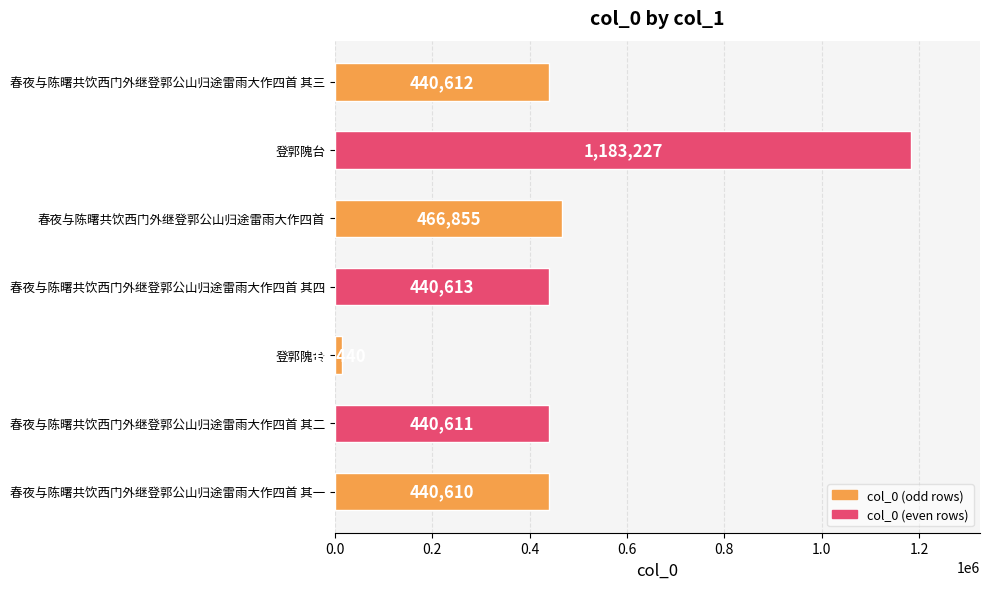

How many data points are less than 440612?

3